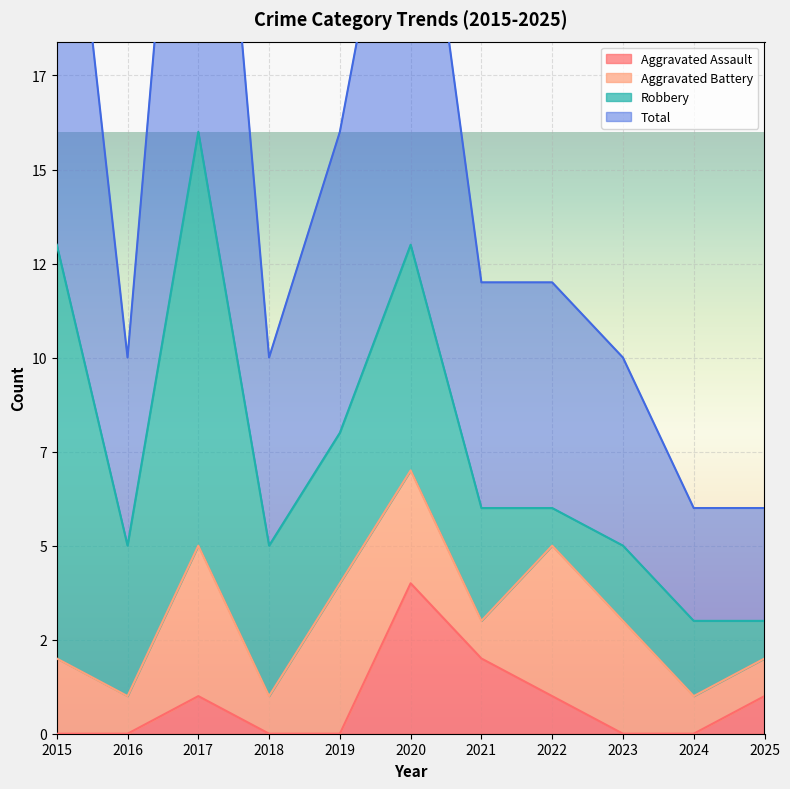

In Total, how many points are lower than both neighbors (excluding endpoints)?

2